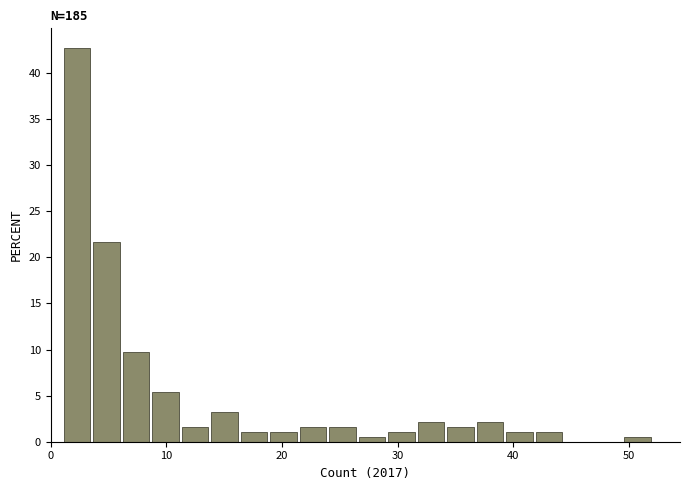

Read against the x-axis, roughly where is the centre of the tallest bar?

2